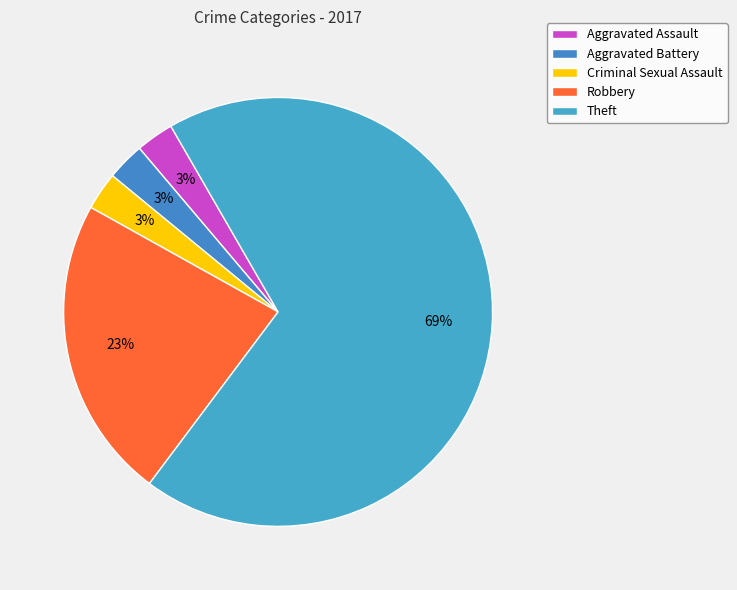

Do Aggravated Assault and Criminal Sexual Assault together represent more than half of the pie?

No